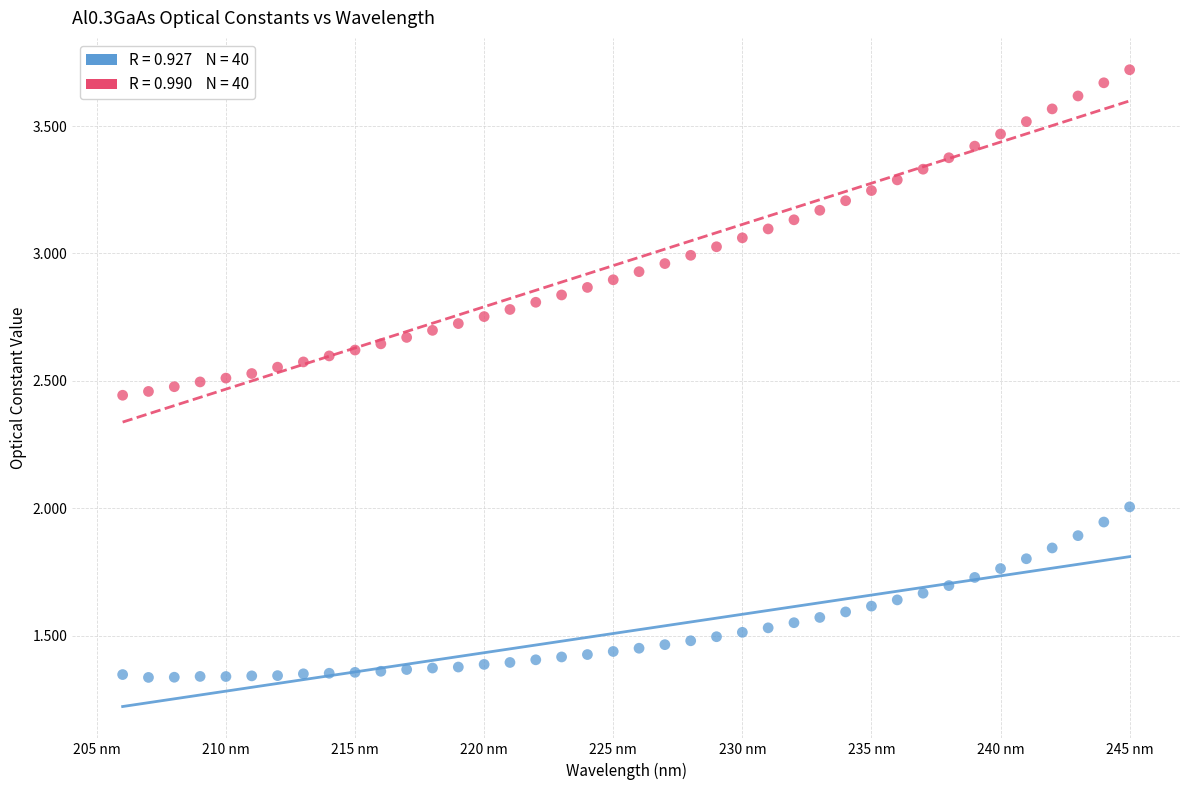

Across all data points, what is the range of X values (max minus min)?

39.0